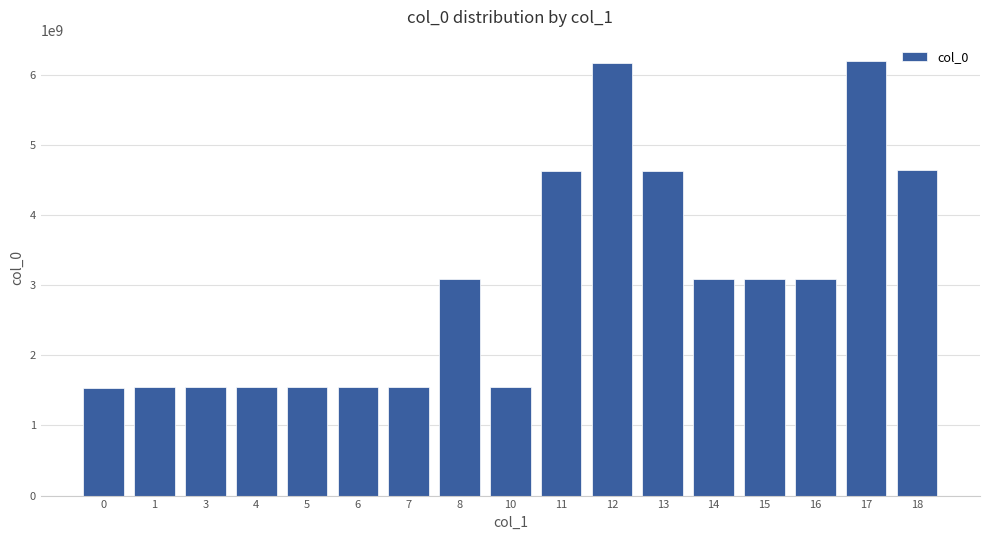

What is the change in value from 11 to 15?

-1534716005